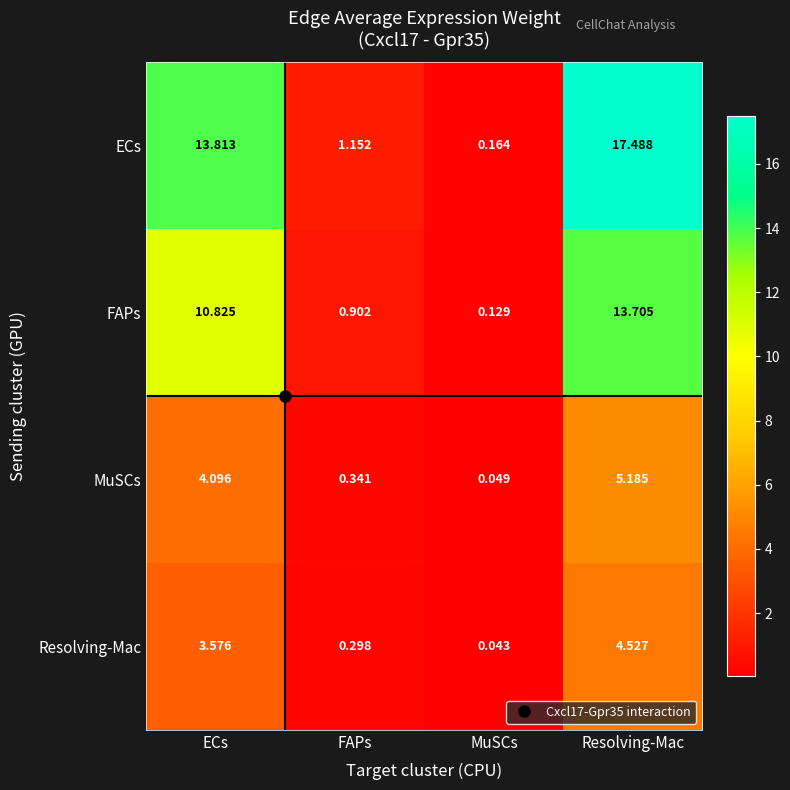

Where does the Resolving-Mac series first go above 3?

ECs